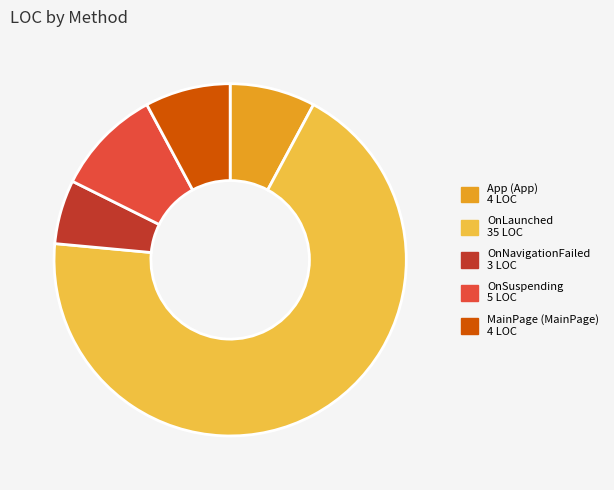

Count the number of slices in the pie.

5